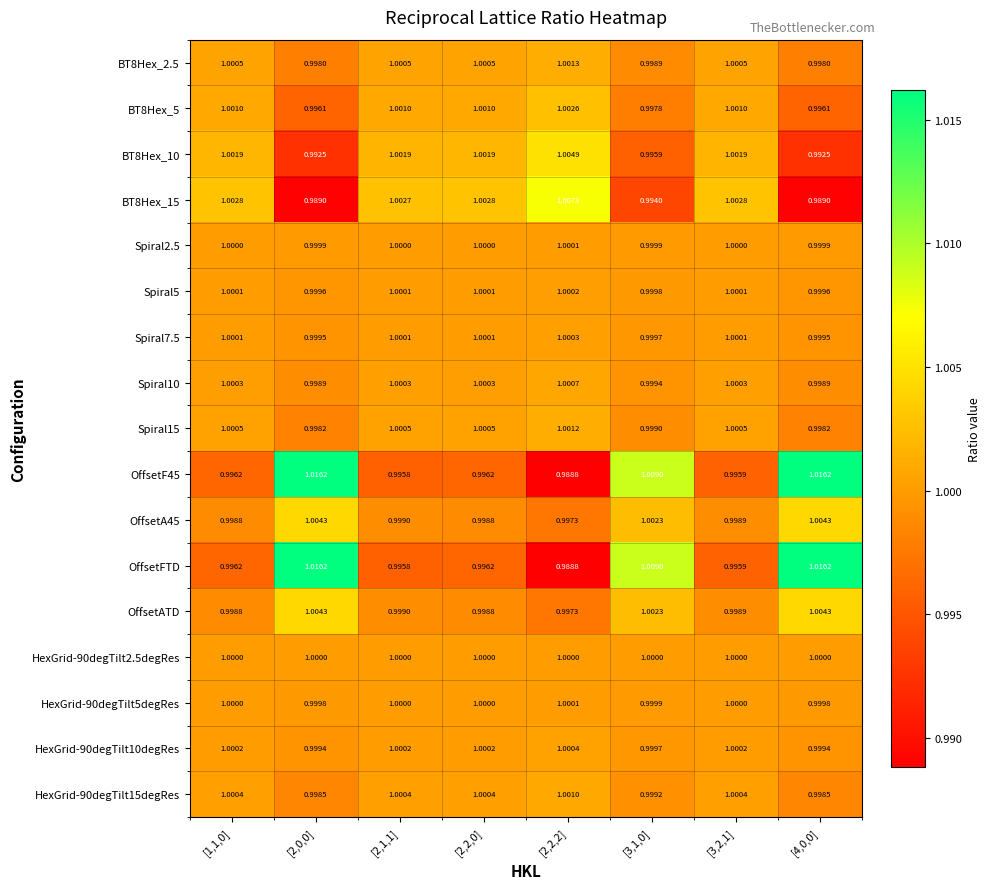

How many series are shown in this chart?

17